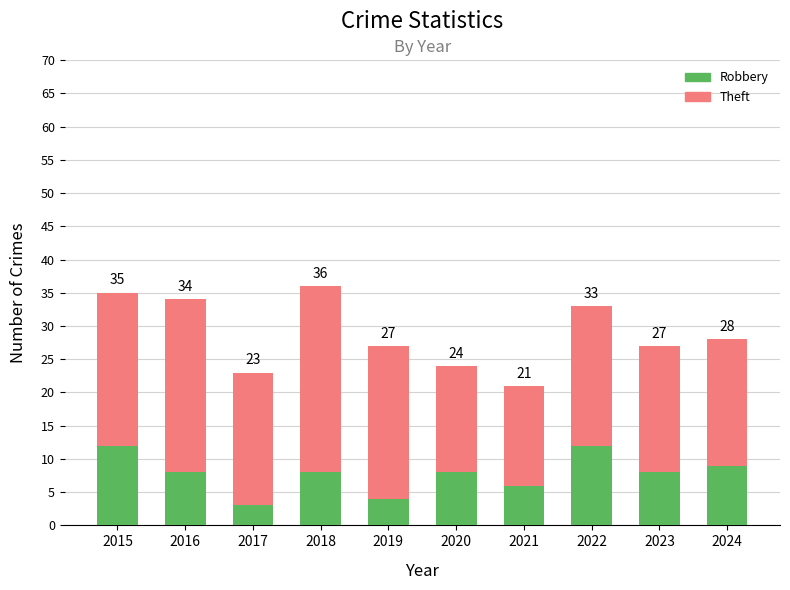

At which label is Theft closest to 21?

2022